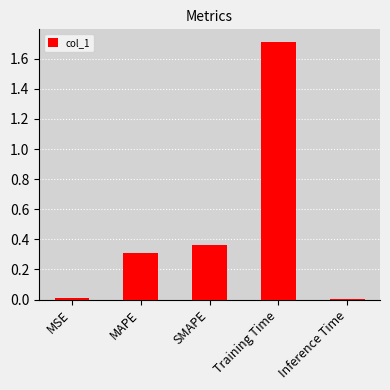

What is the difference between the values at Training Time and MSE?

1.7